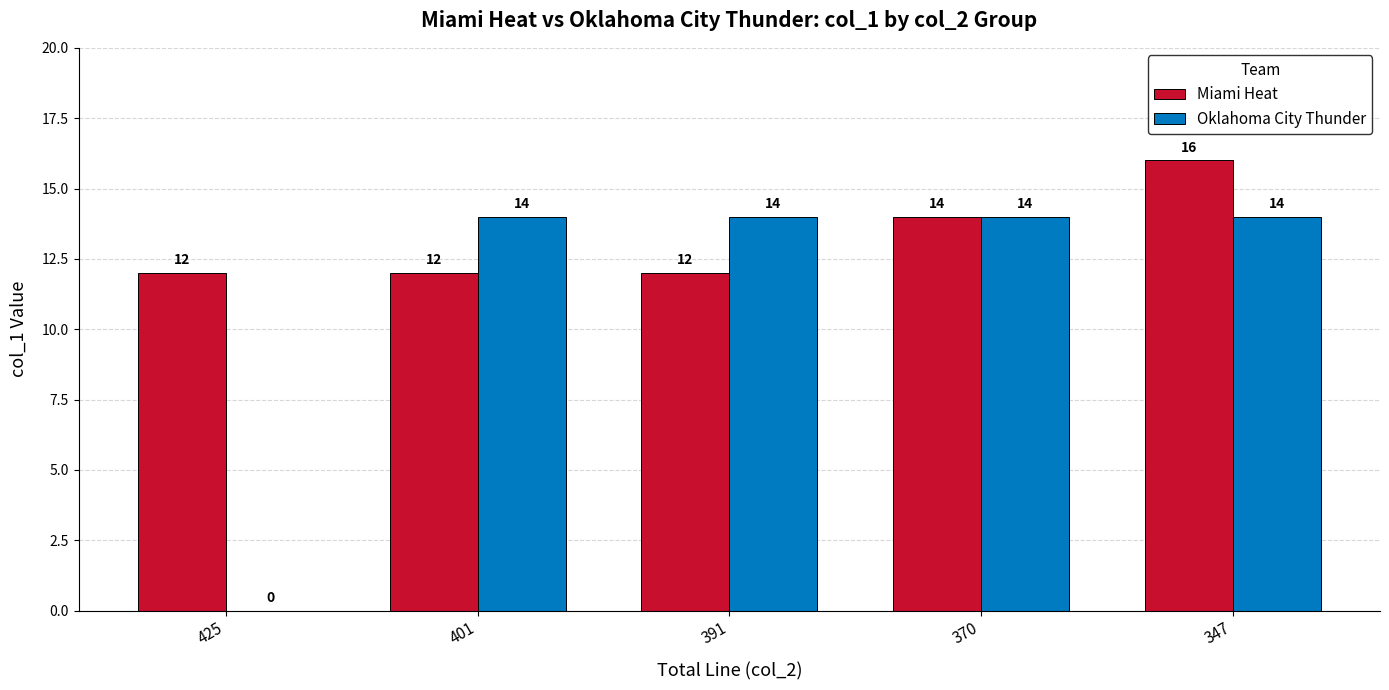

Between 425 and 401, which series saw the biggest shift?

Oklahoma City Thunder